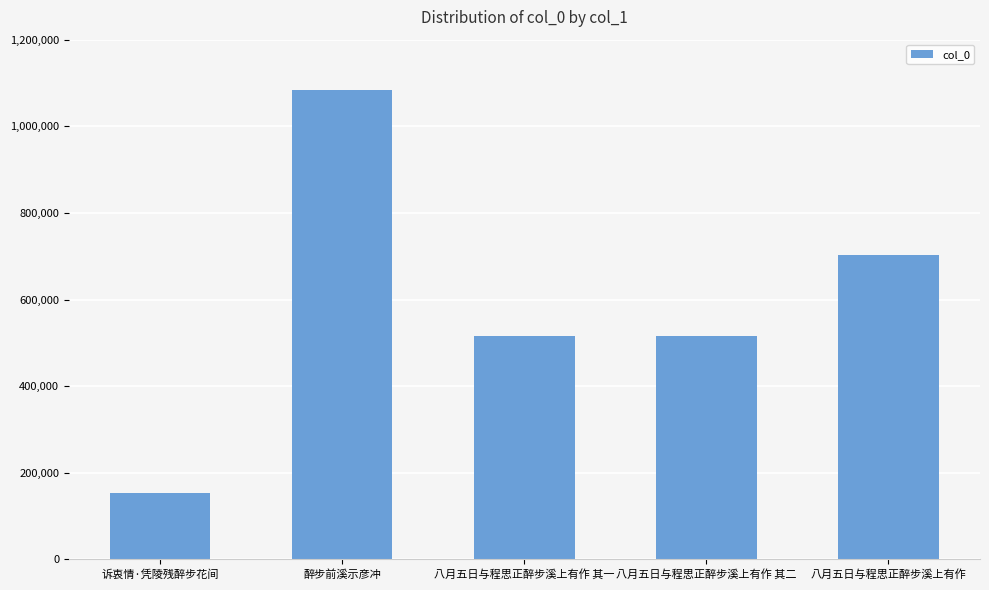

Read the value at 八月五日与程思正醉步溪上有作.

702544